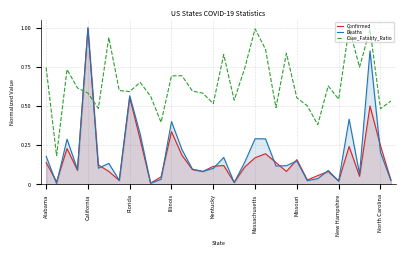

Which series has the largest total across all categories?

Case_Fatality_Ratio